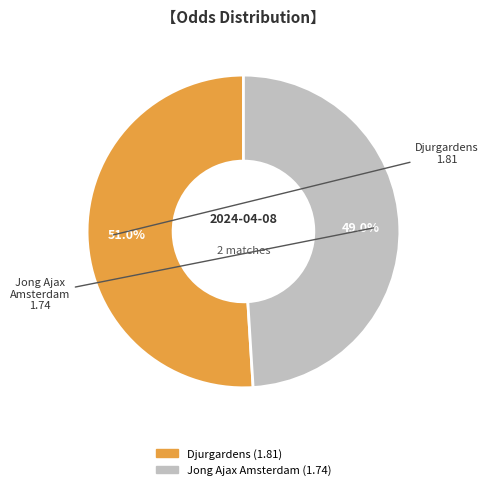

To the nearest percent, what percentage of the pie is Djurgardens?

51%